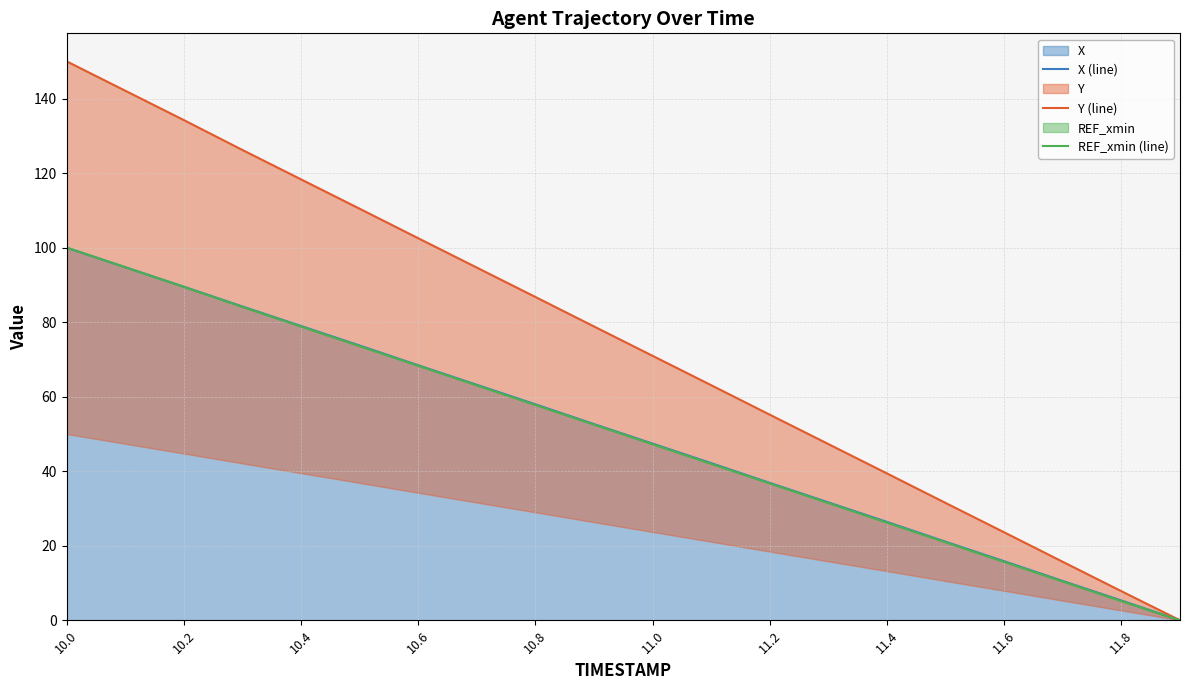

Does the chart have visible grid lines?

Yes